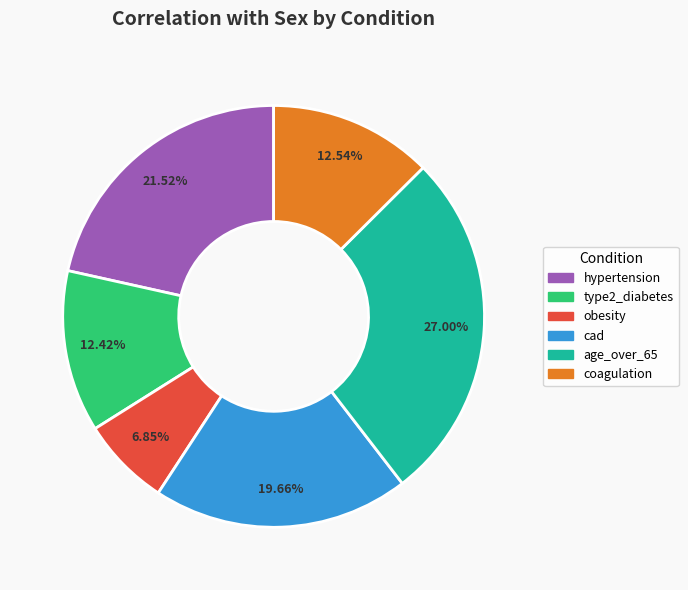

What percentage do coagulation and hypertension together represent?

34.1%